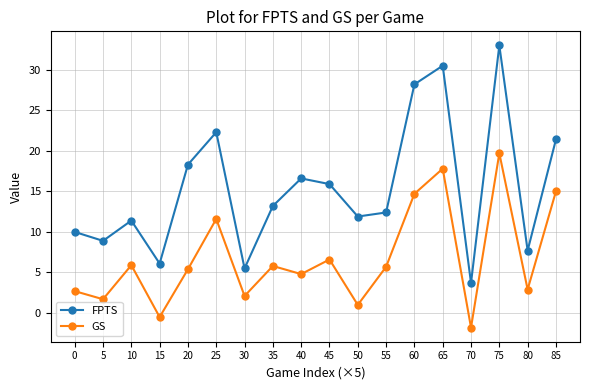

List the series in order of their peak value, highest first.

FPTS, GS